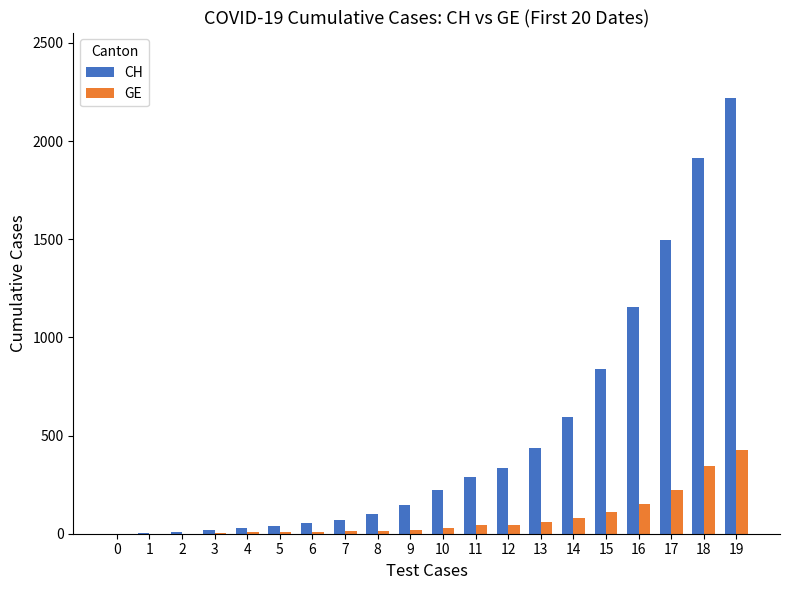

Count the number of categories in the chart.

20